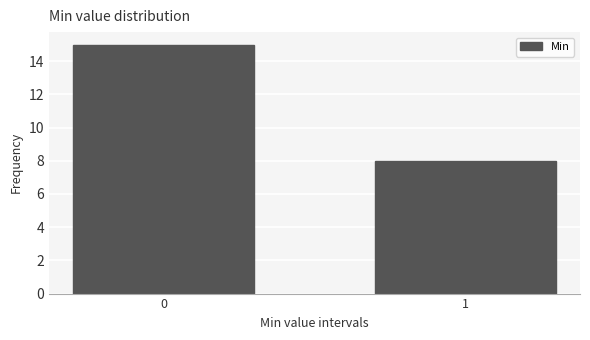

Reading right to left, extract all data points from this chart.

1=8	0=15